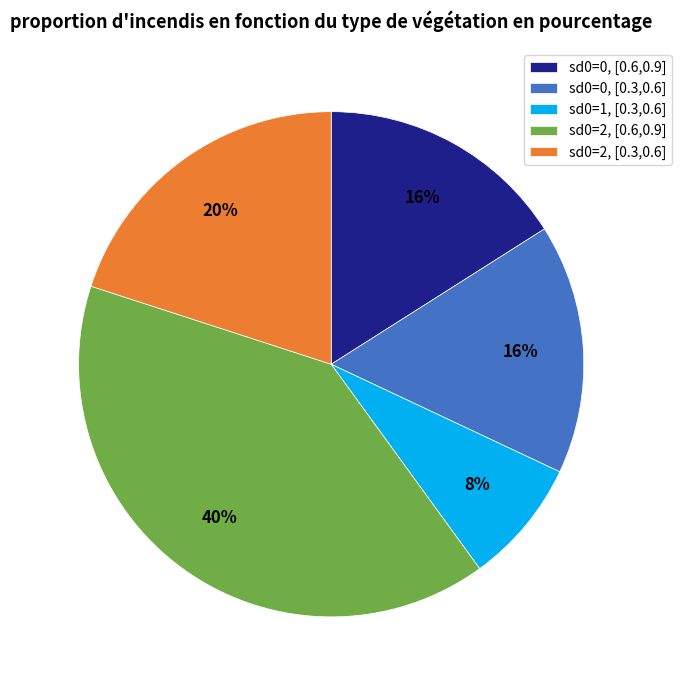

Does sd0=0, [0.6,0.9] account for over 50% of the chart?

No